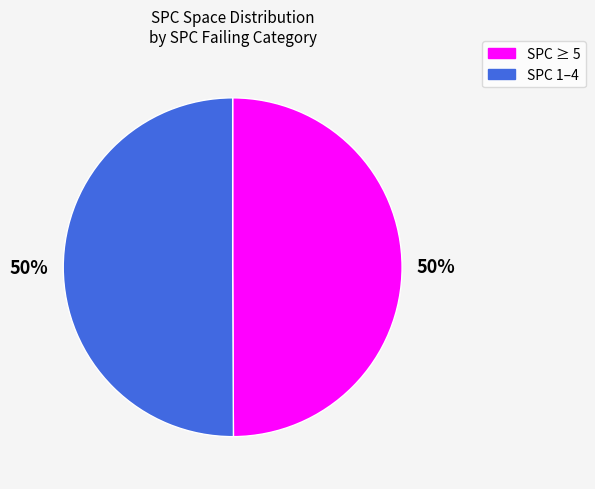

Does any single category account for the majority?

No